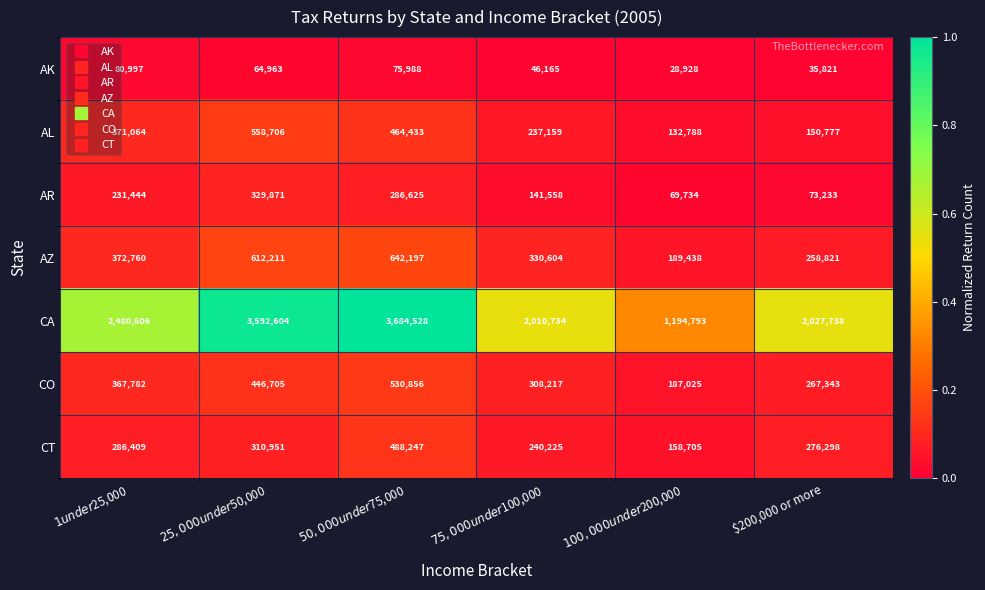

List the series in order of their peak value, lowest first.

AK, AR, CT, CO, AL, AZ, CA